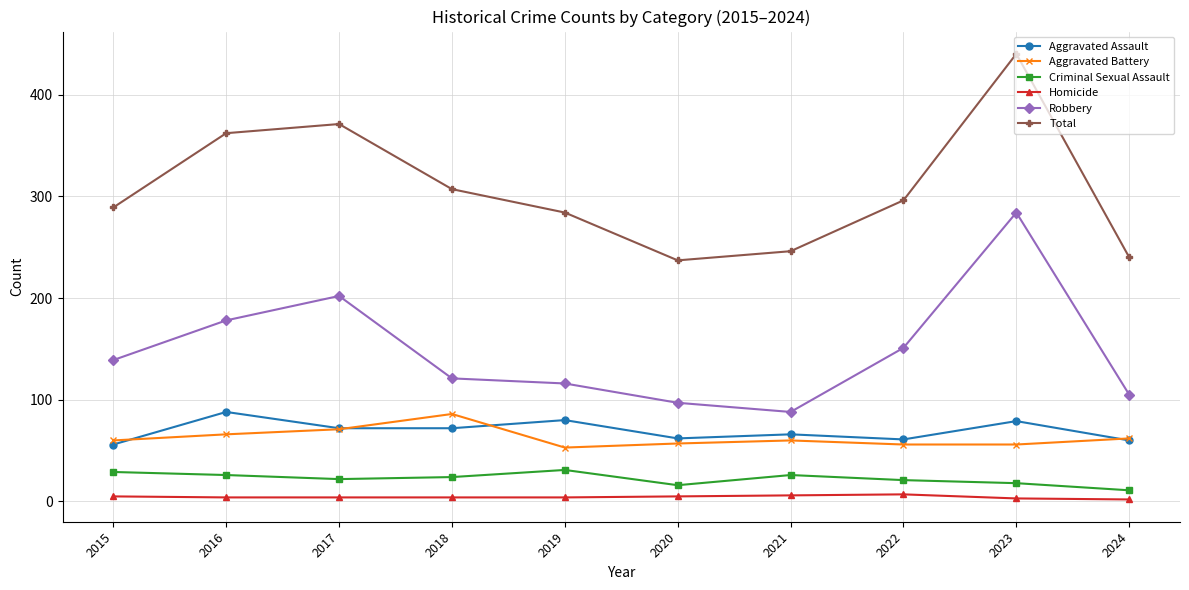

True or false: Homicide and Total intersect in this chart.

False